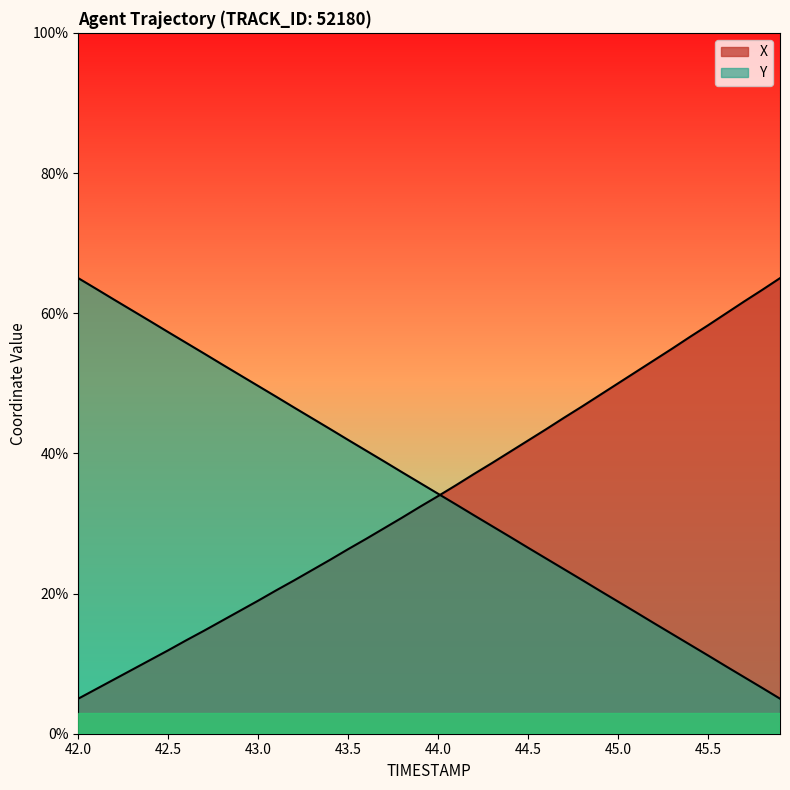

At which category is the sum across all series the highest?

42.0